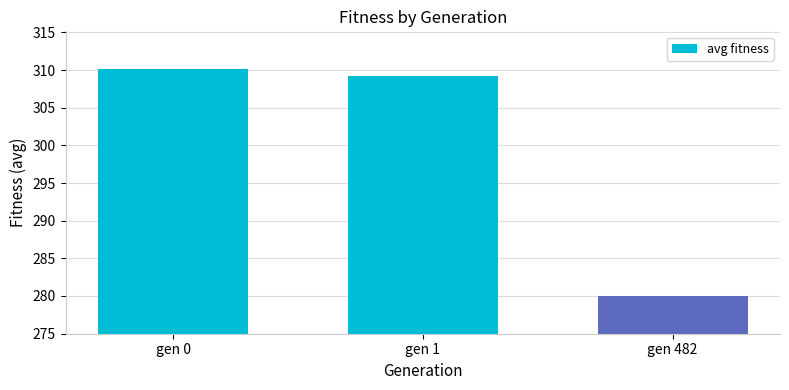

What is the smallest value displayed?

280.0